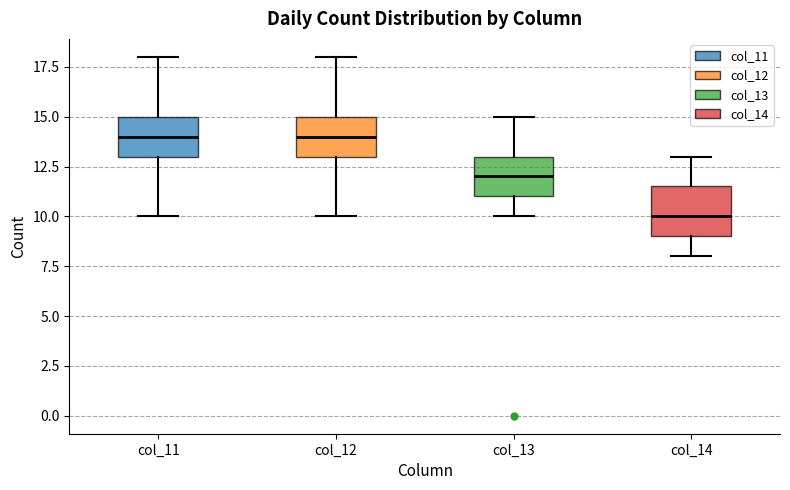

Reading left to right, transcribe this box plot: for each box, give where its median line is, the range the box spans, and where its two whiskers end, as read against the y-axis. The values are not printed on the chart, so give them approximately, as read against the axis.

col_11: median 14.0, box 13.0 to 15.0, whiskers 10.0 to 18.0
col_12: median 14.0, box 13.0 to 15.0, whiskers 10.0 to 18.0
col_13: median 12.0, box 11.0 to 13.0, whiskers 10.0 to 15.0
col_14: median 10.0, box 9.0 to 11.5, whiskers 8.0 to 13.0